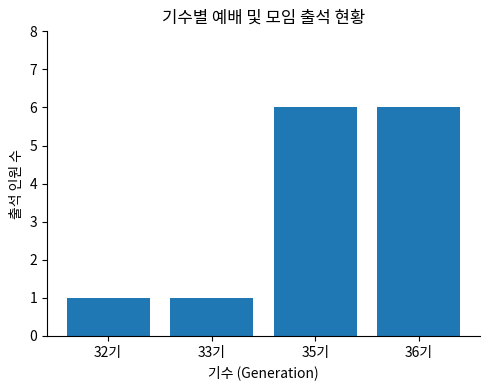

How many values are below 6?

2